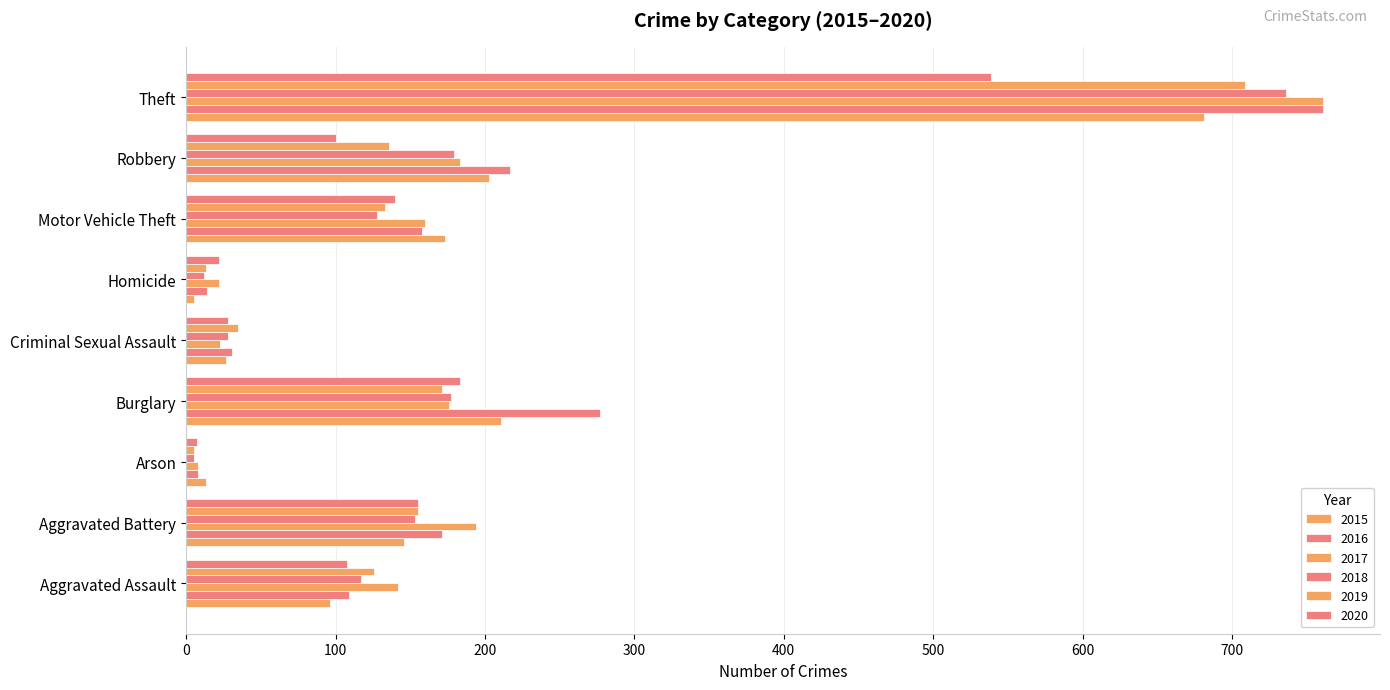

At how many categories does at least one series exceed 115?

6